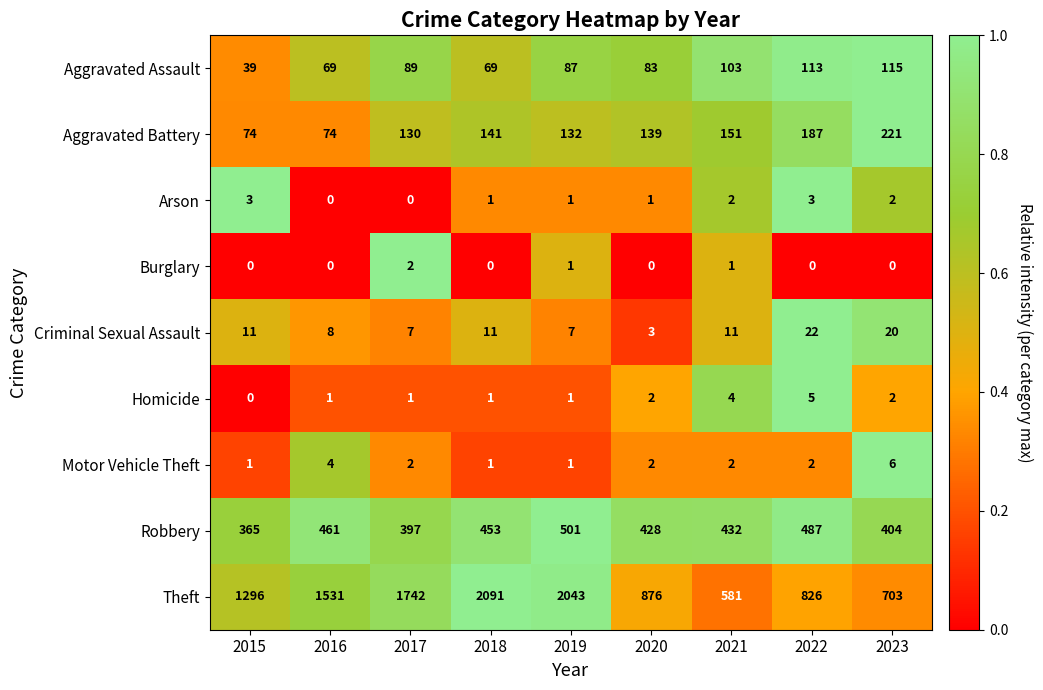

At which category is the sum across all series the highest?

2019